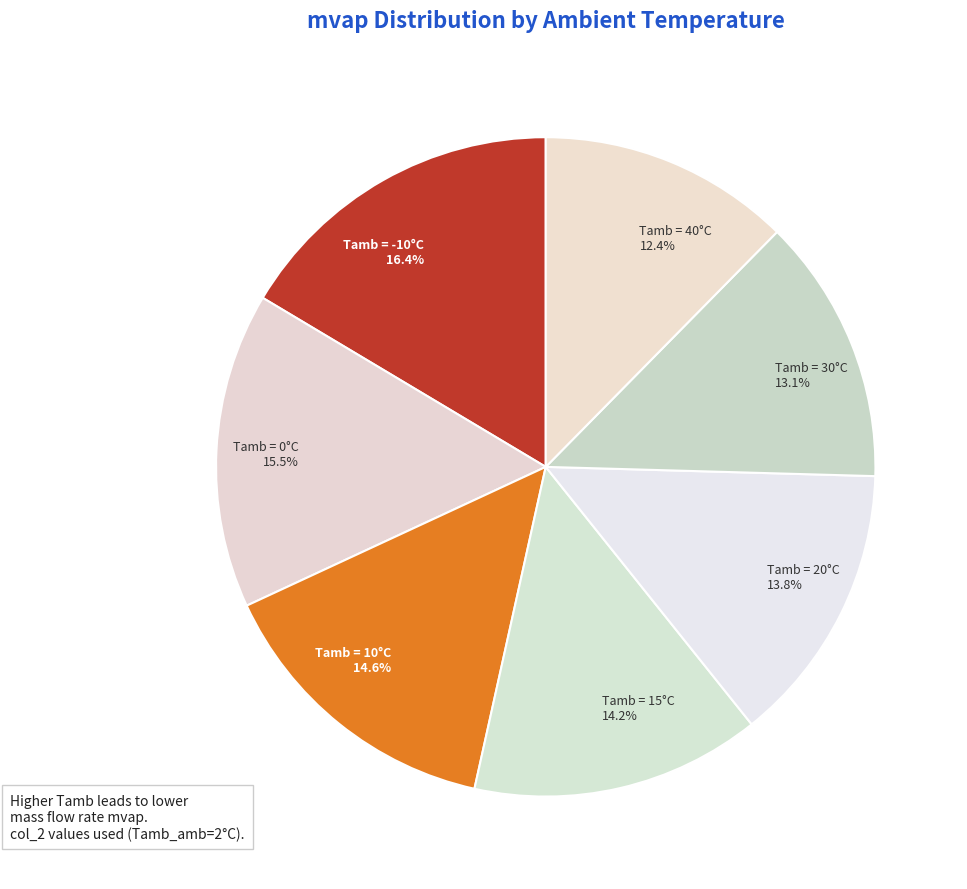

What is the total percentage of Tamb = 10°C and Tamb = -10°C?

31.0%